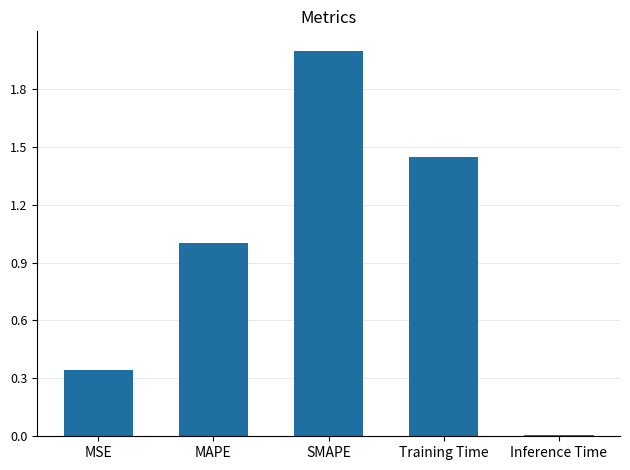

True or false: the data shows 1.4 at MAPE.

False